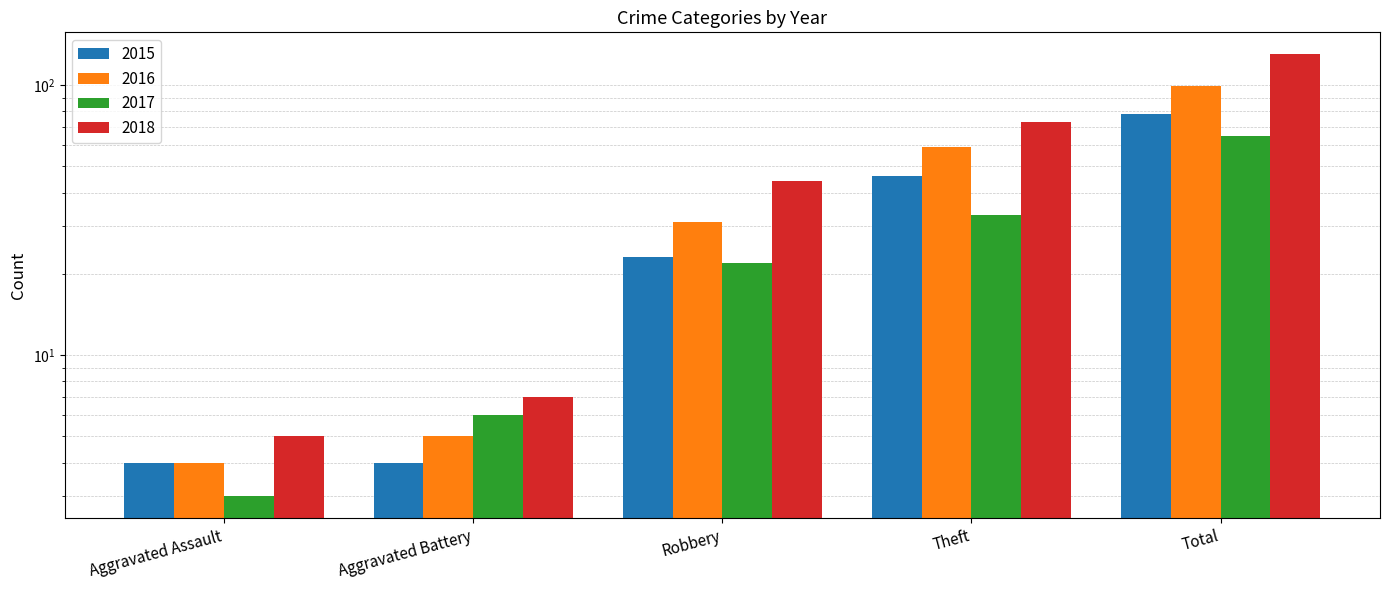

Which series has the widest spread of values?

2018